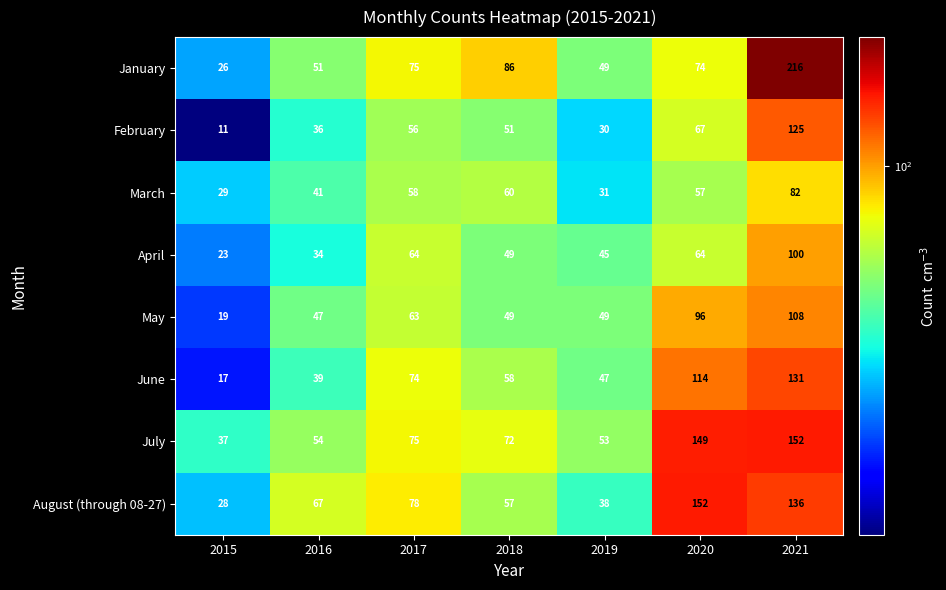

What is the total value across all series at 2015?

190